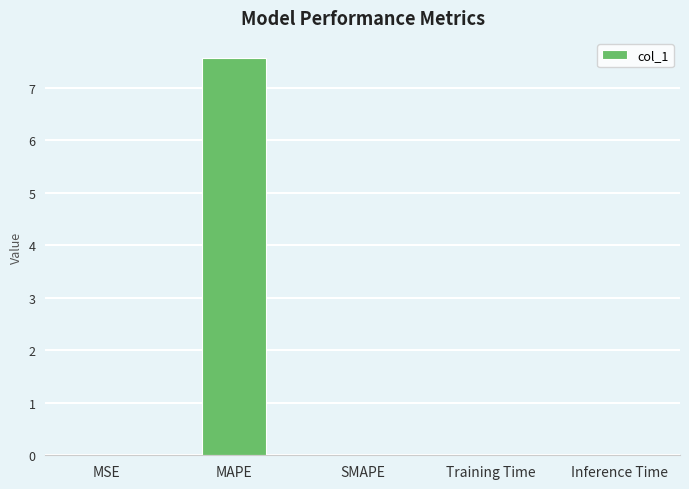

Are the bars horizontal?

No